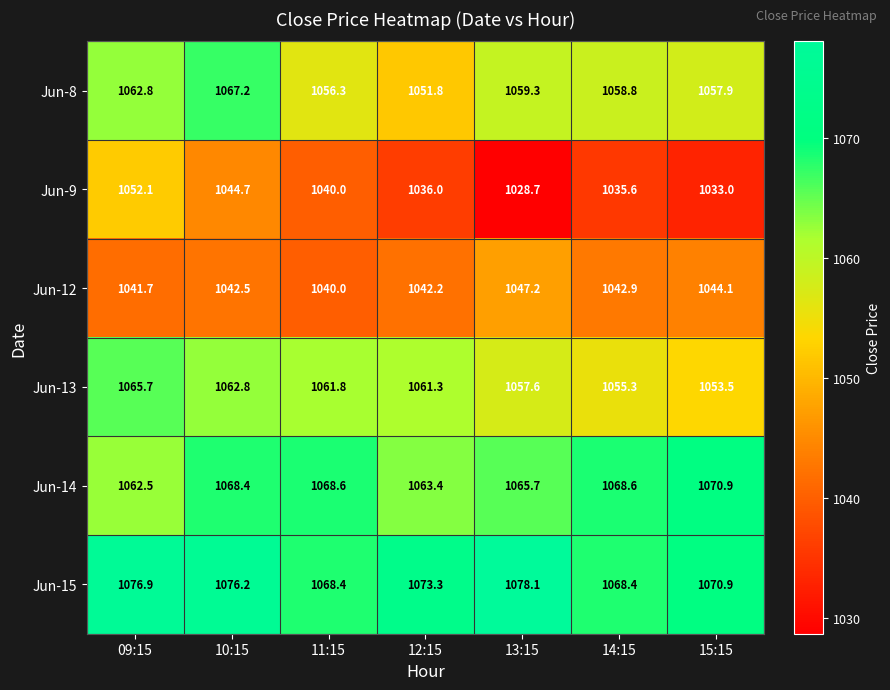

True or false: Jun-12 has a value of 1779.3 at 10:15.

False